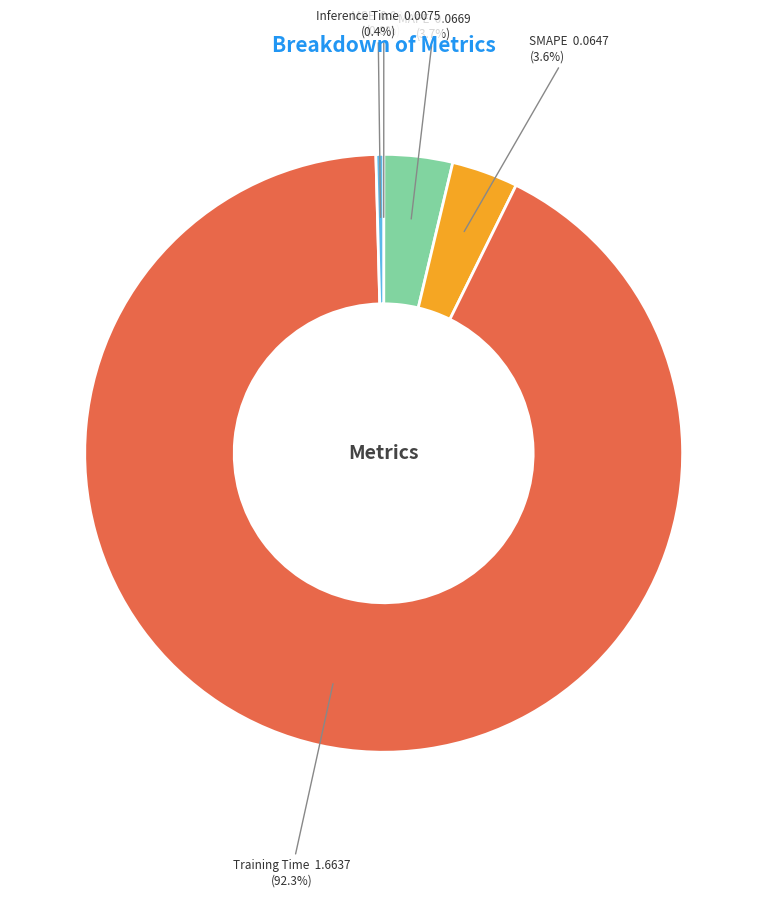

Between Inference Time and Training Time, which is larger?

Training Time